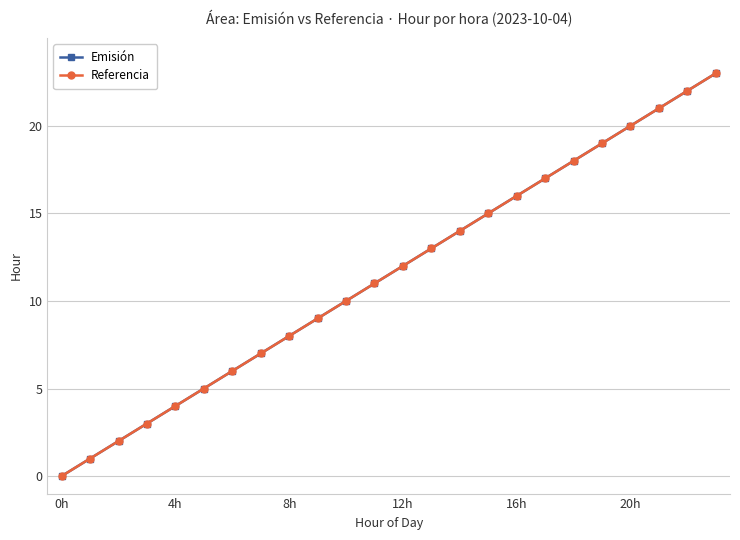

What is the value of the Referencia point at the 16th from the left?

15